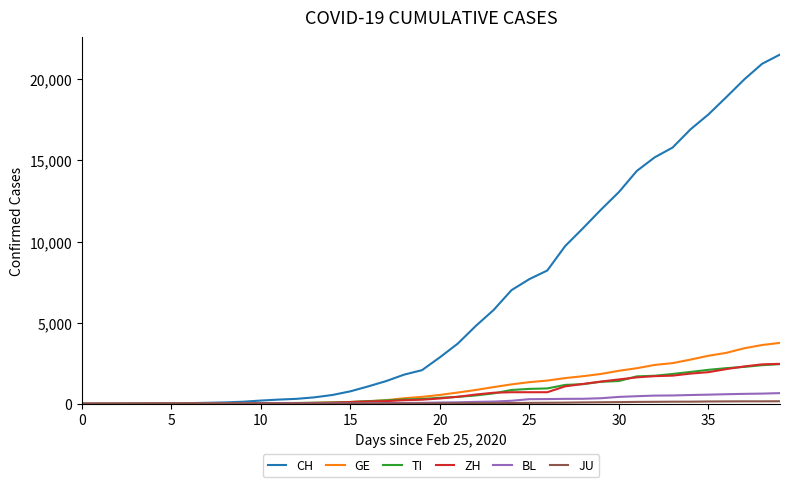

Which series has the largest range (max minus min)?

CH